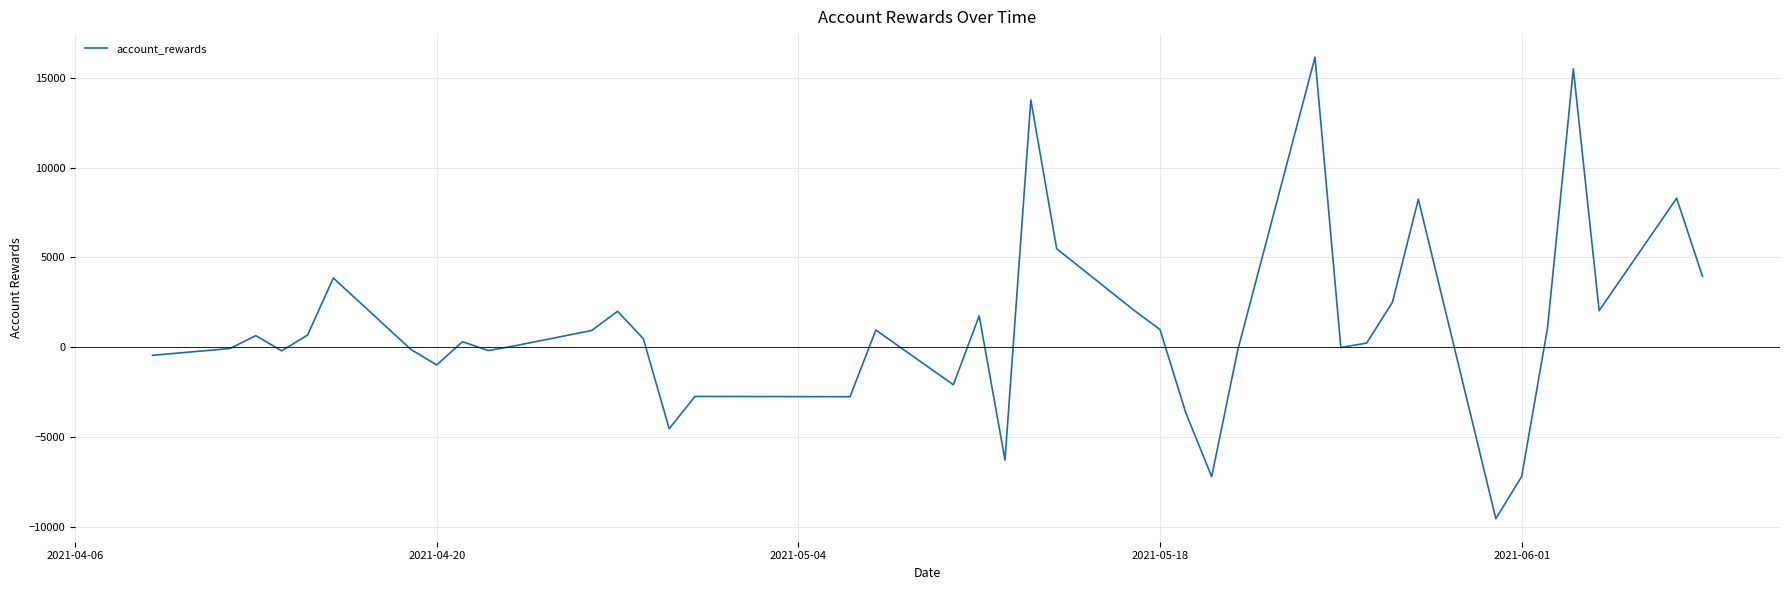

What is the minimum value shown in the chart?

-9536.0